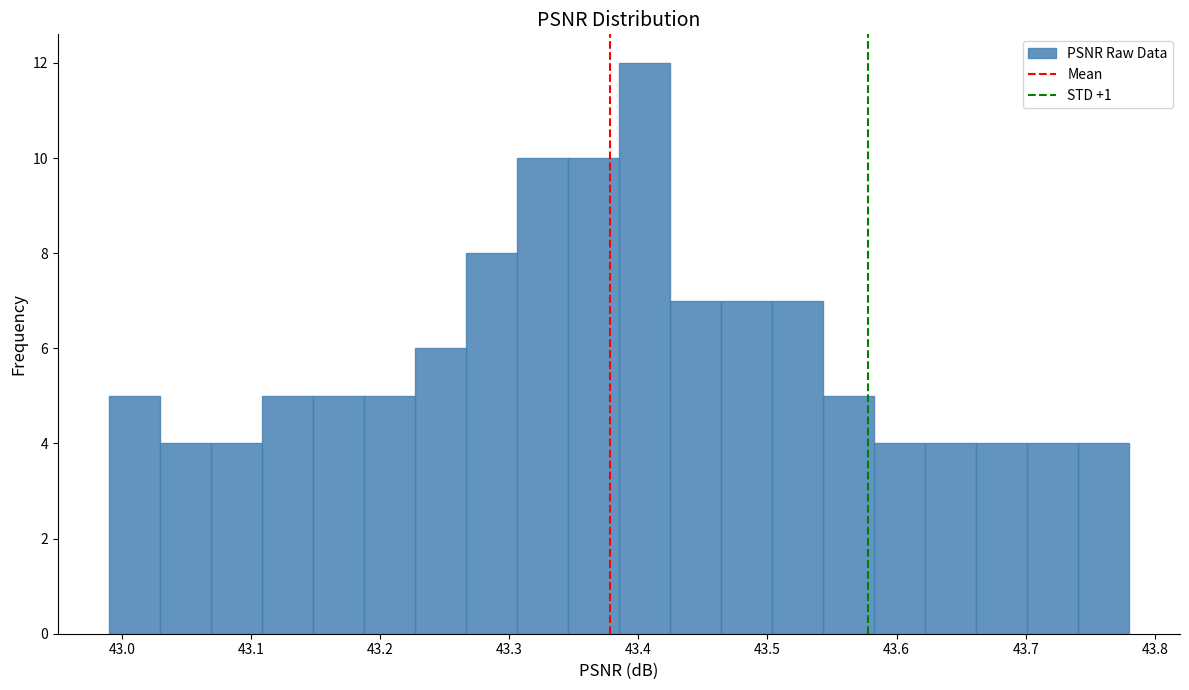

Around what value on the x-axis is the tallest bar? Give the approximate position of its centre, as read against the axis.

43.40